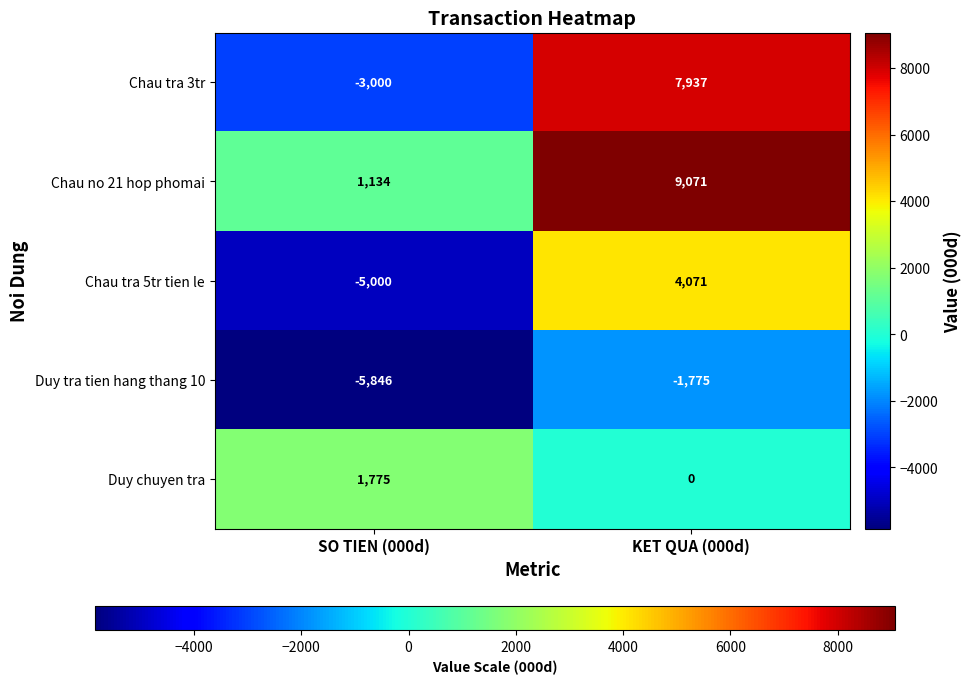

What is the smallest value displayed?

-5846